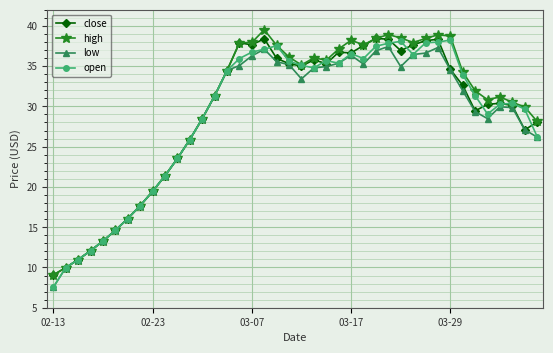

What is the lowest value of the close series?

9.1